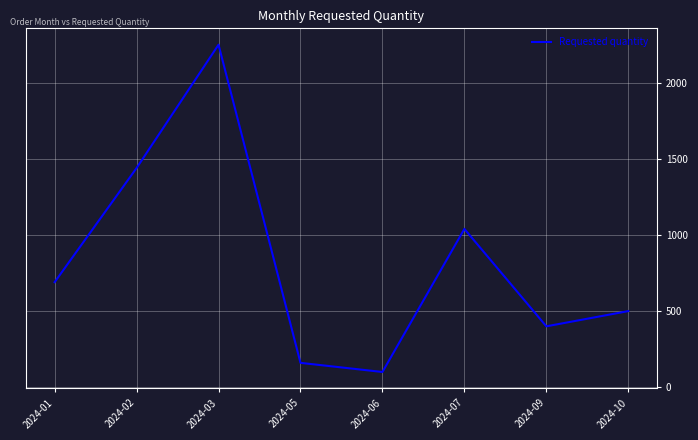

What is the difference between the values at 2024-06 and 2024-09?

300